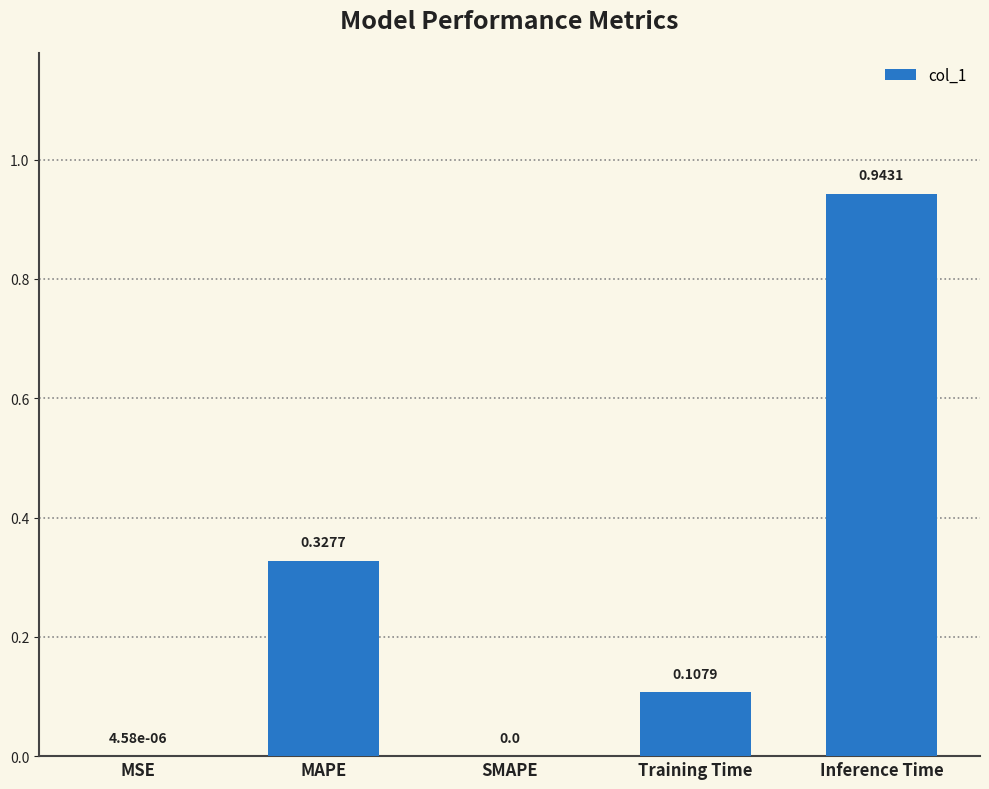

The chart shows a value of -0.5 at SMAPE. True or false?

False